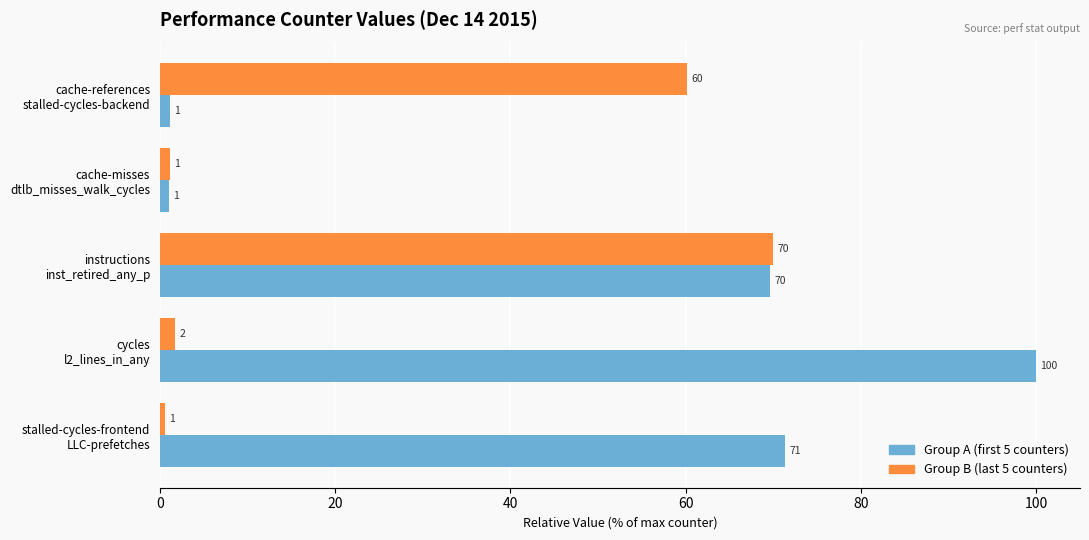

Which series has the widest spread of values?

Group A (first 5 counters)